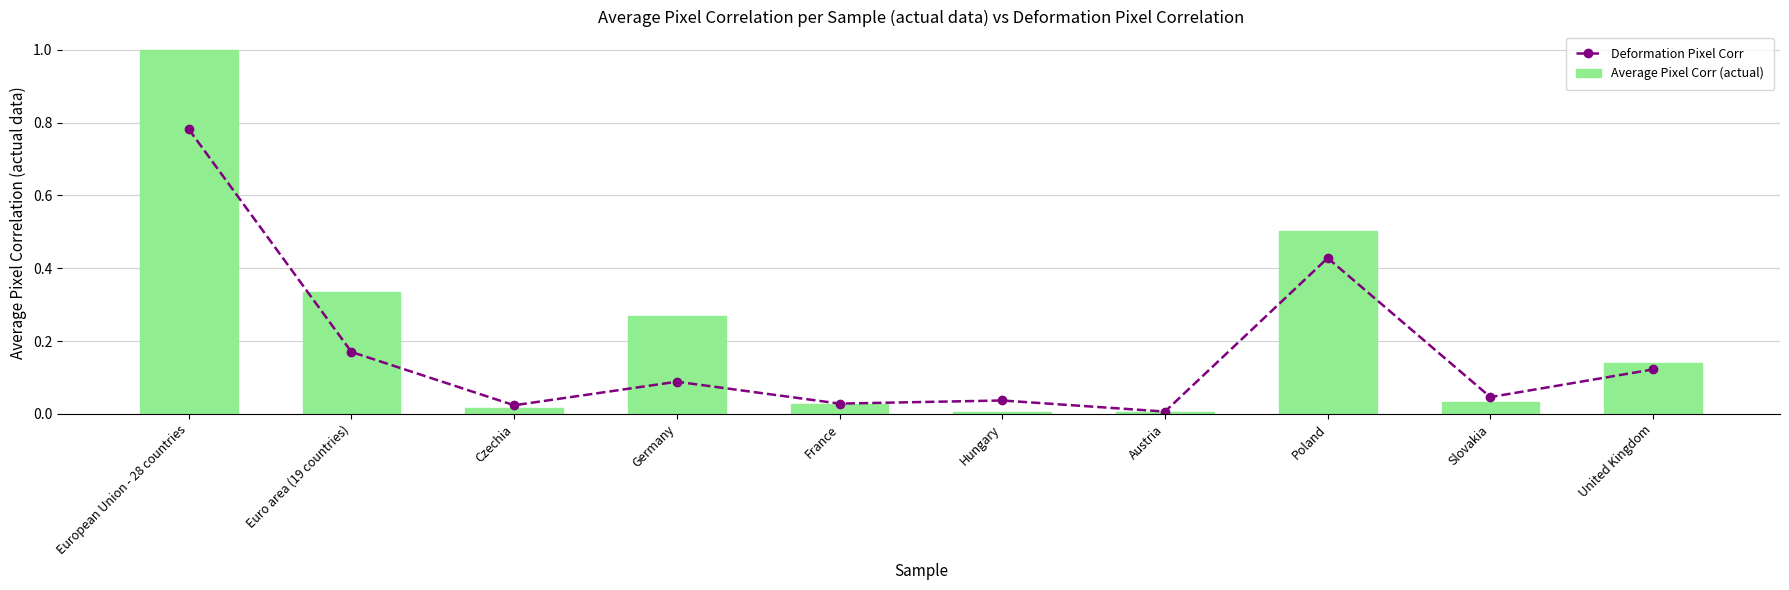

What is the sum of all Average Pixel Corr (actual) values?

2.3